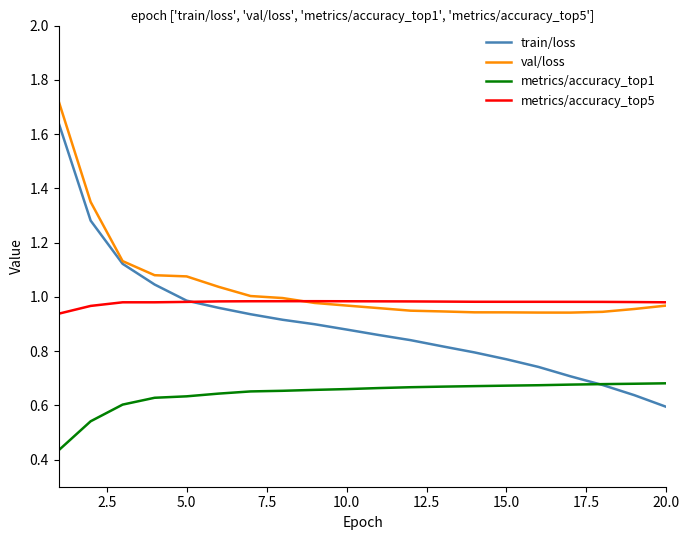

True or false: metrics/accuracy_top5 and metrics/accuracy_top1 intersect in this chart.

False